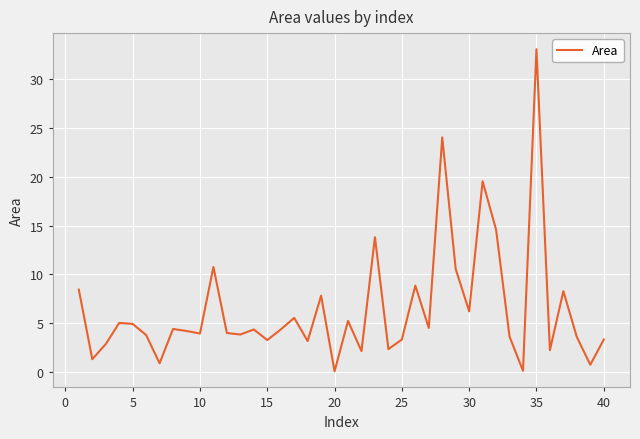

True or false: there are more than 2 points higher than both neighbors.

True